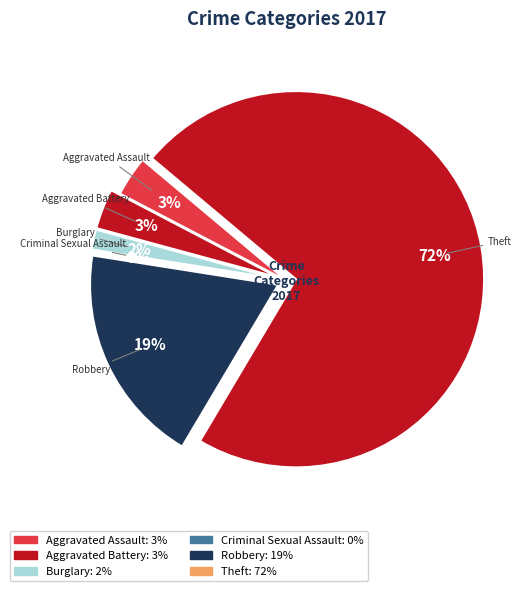

To the nearest percent, what is the difference between the Theft and Aggravated Battery slice percentages?

69%